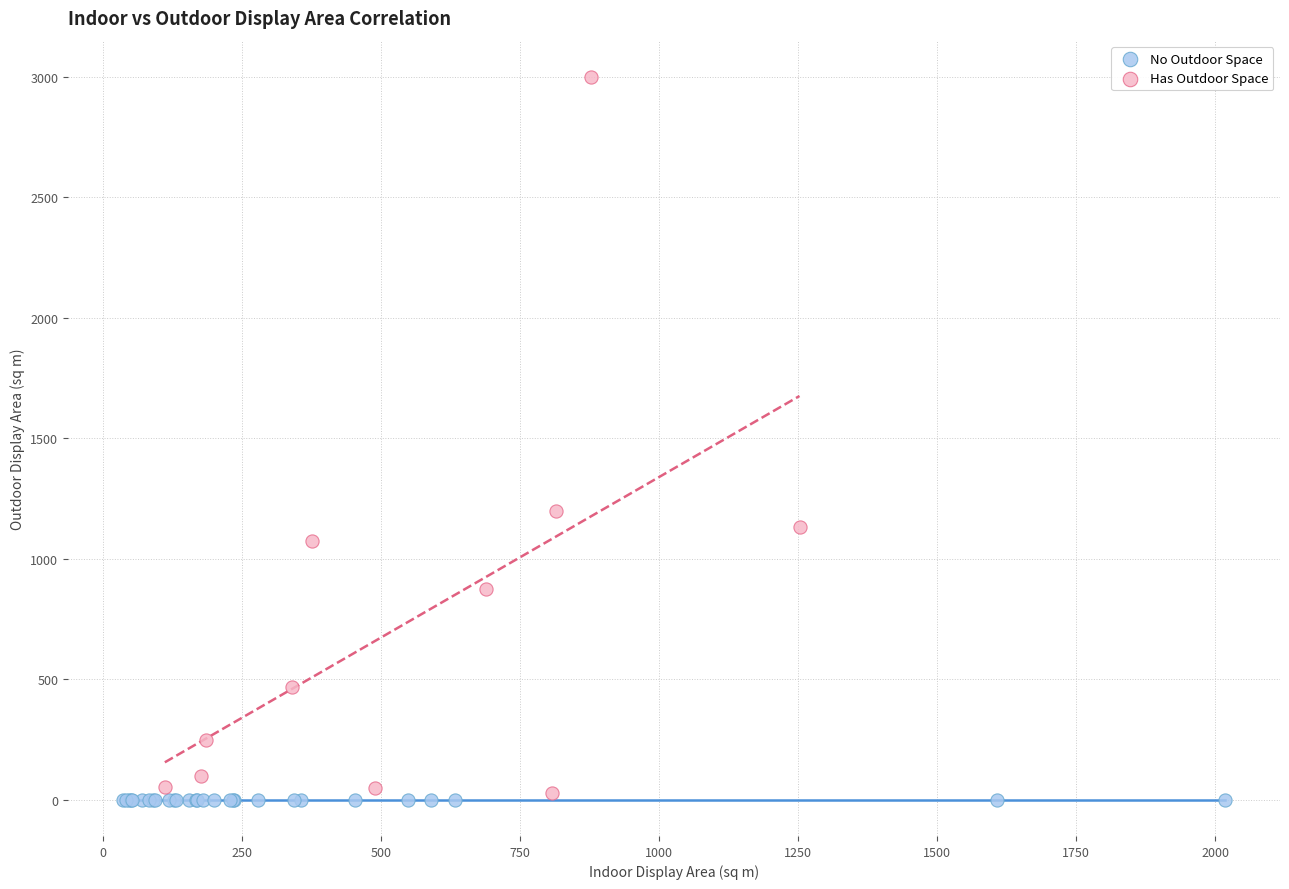

Which series reaches the maximum Y coordinate?

Has Outdoor Space